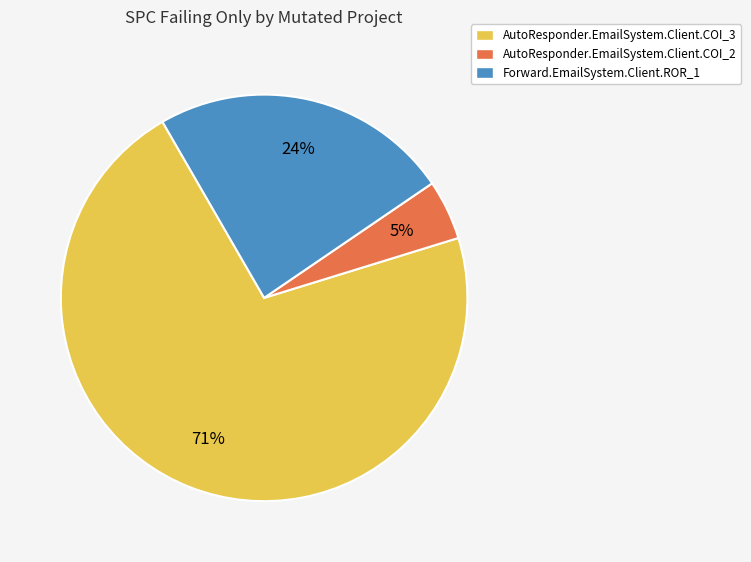

Count the number of slices in the pie.

3